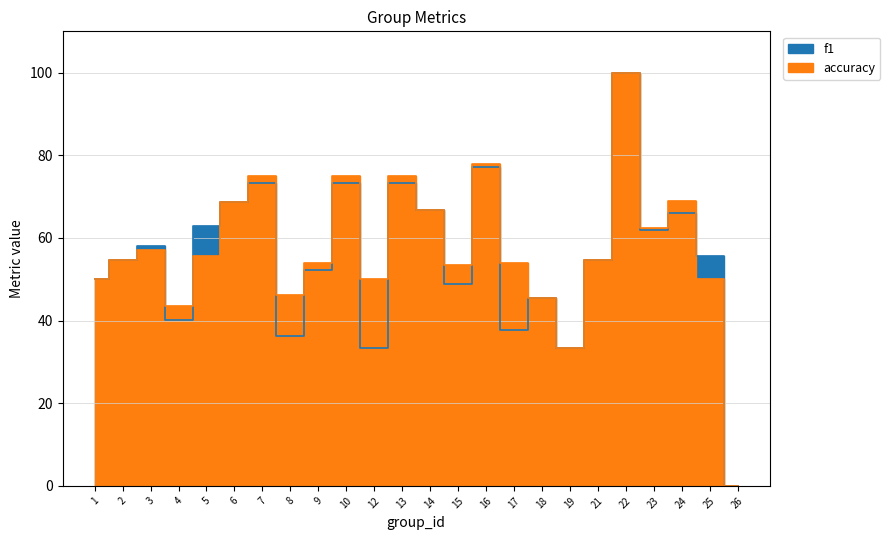

Which category has the lowest value across all series?

26